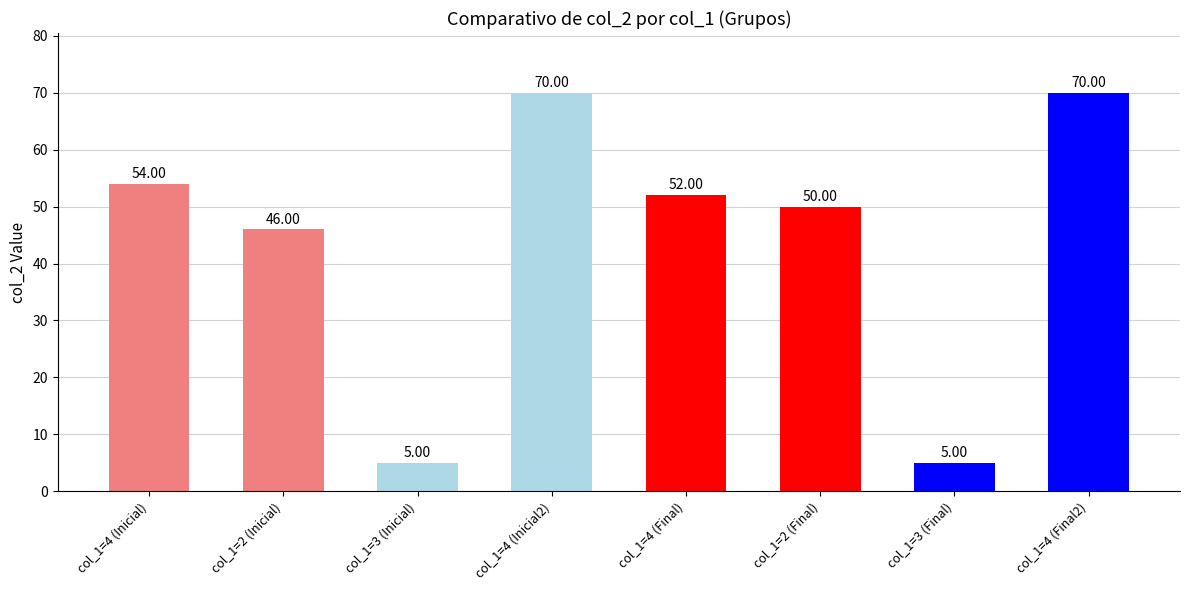

How many Inicial values are between 46 and 70?

3